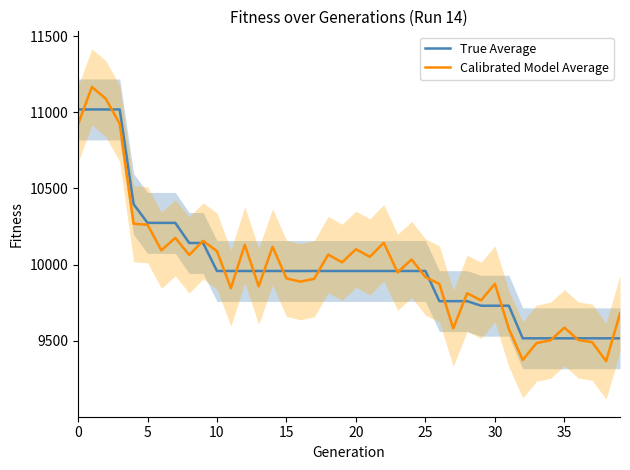

True or false: Calibrated Model Average and True Average cross at least once.

True